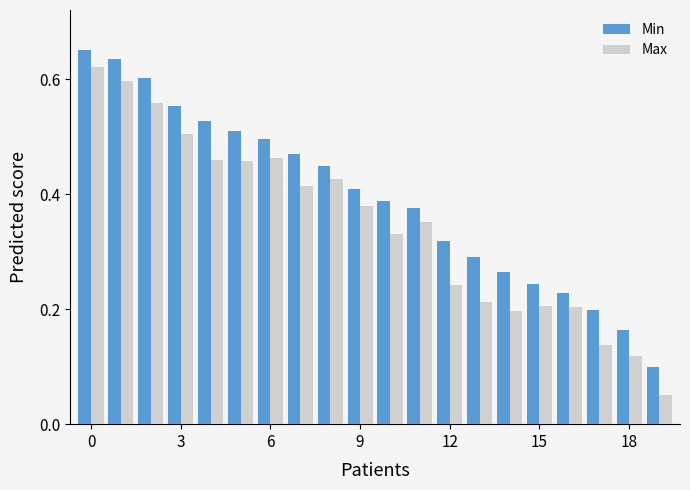

Which series has the widest spread of values?

Max